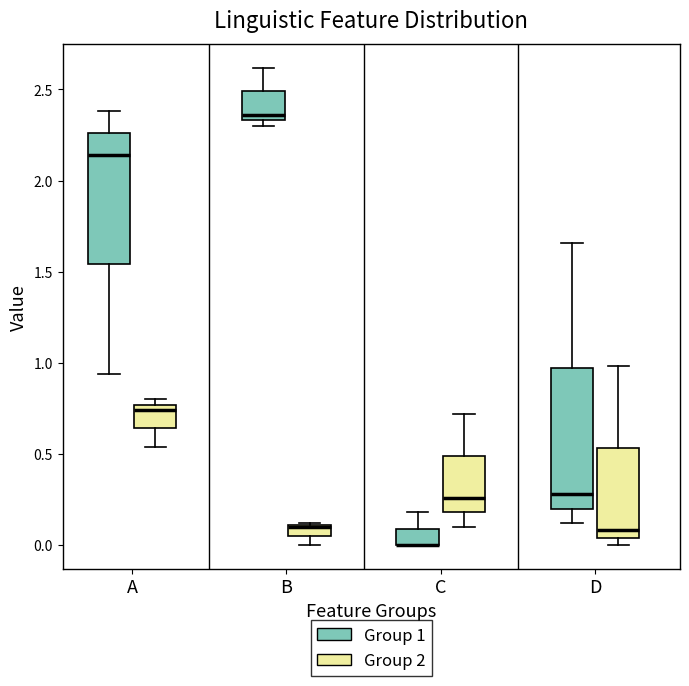

Where is the upper edge of the box for B (Group 1) on the y-axis? The values are not printed on the chart, so give them approximately, as read against the axis.

2.50